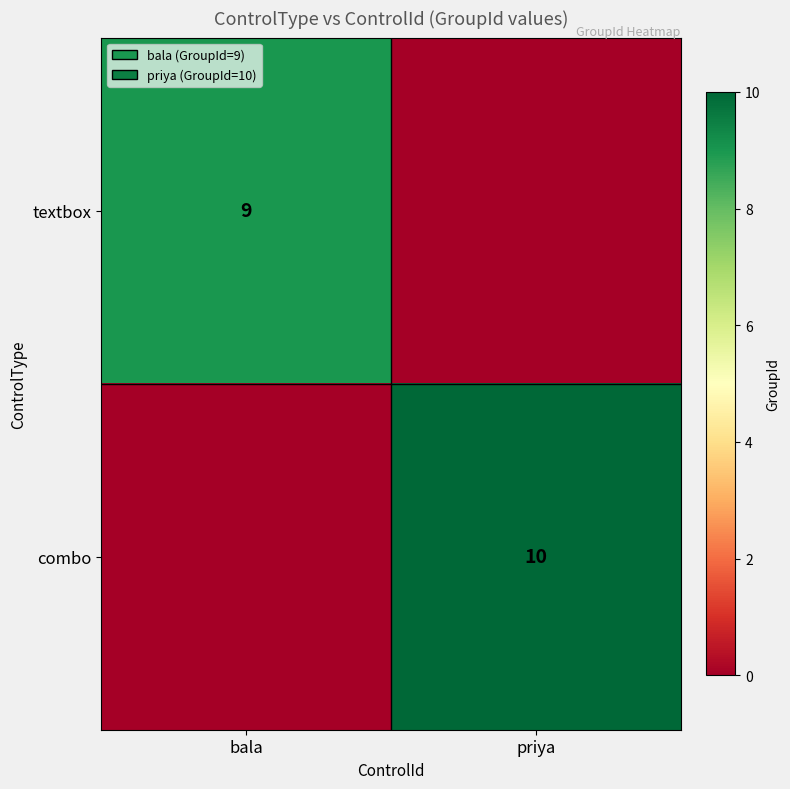

The combo series shows 10 at priya. True or false?

True